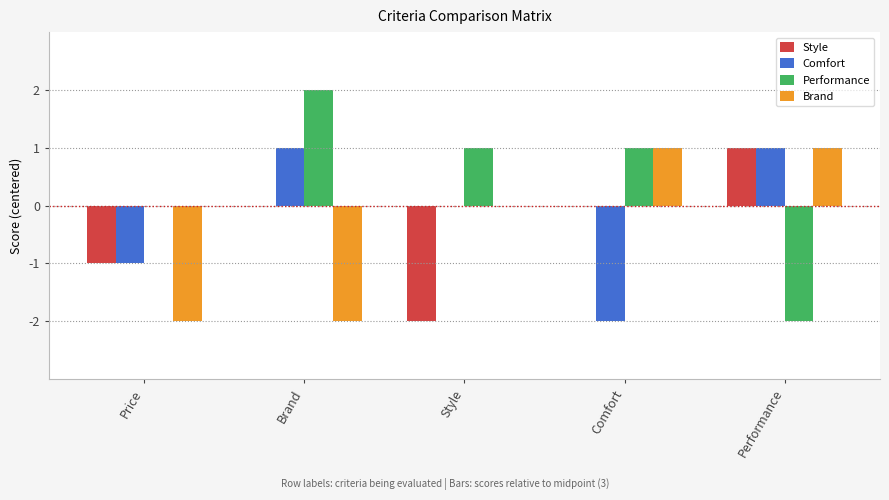

How many data points does each series have?

5